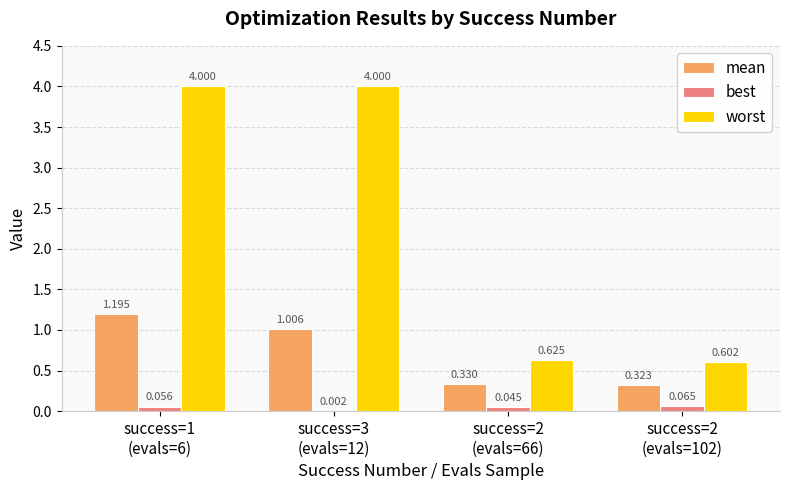

Which series has the largest total across all categories?

worst